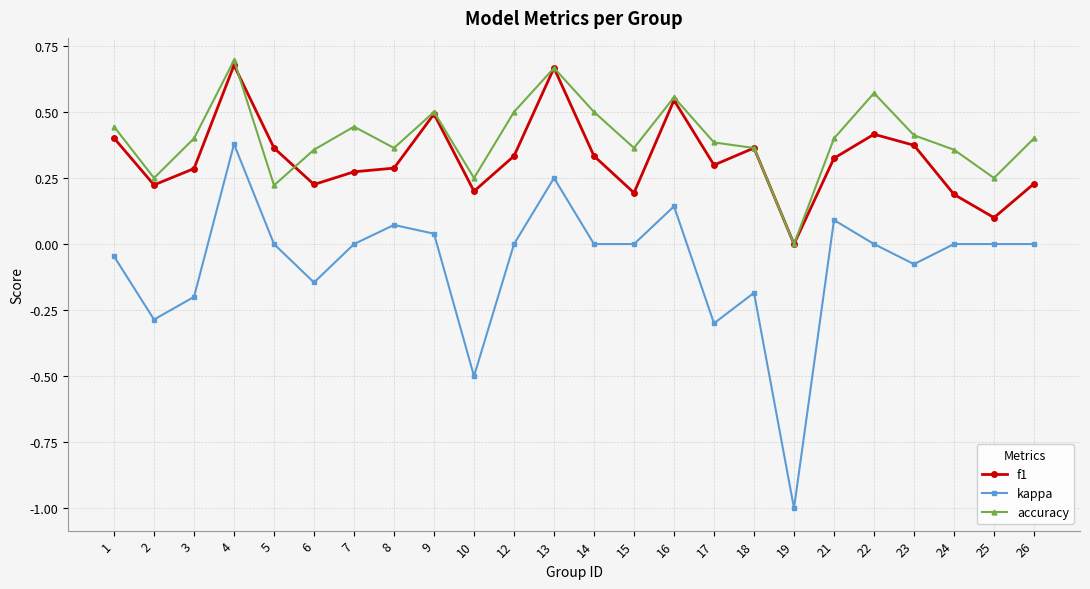

At which category does the chart reach its minimum across all series?

19